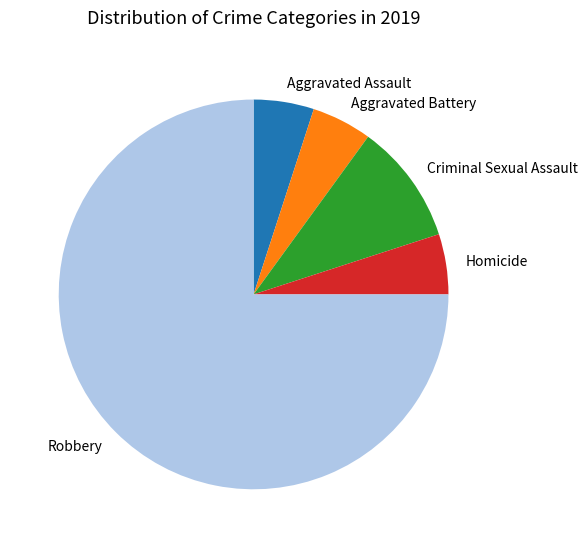

Is it true that Homicide is 5% of the pie?

True